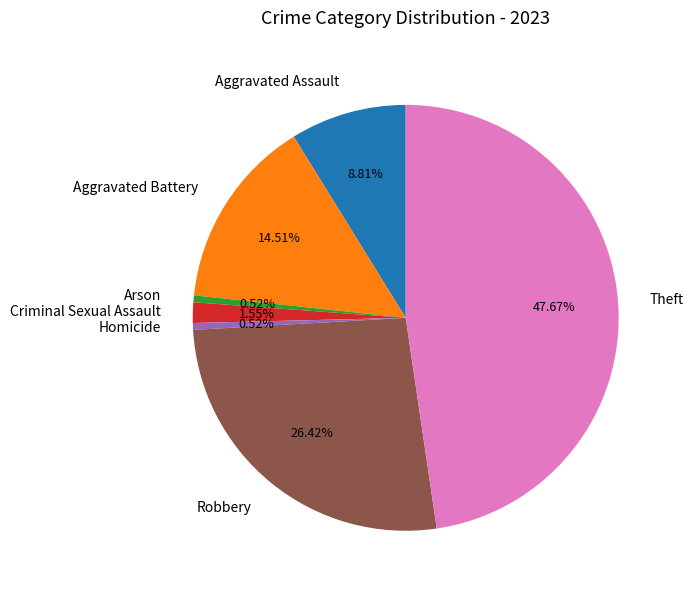

Is there a majority slice in this chart?

No